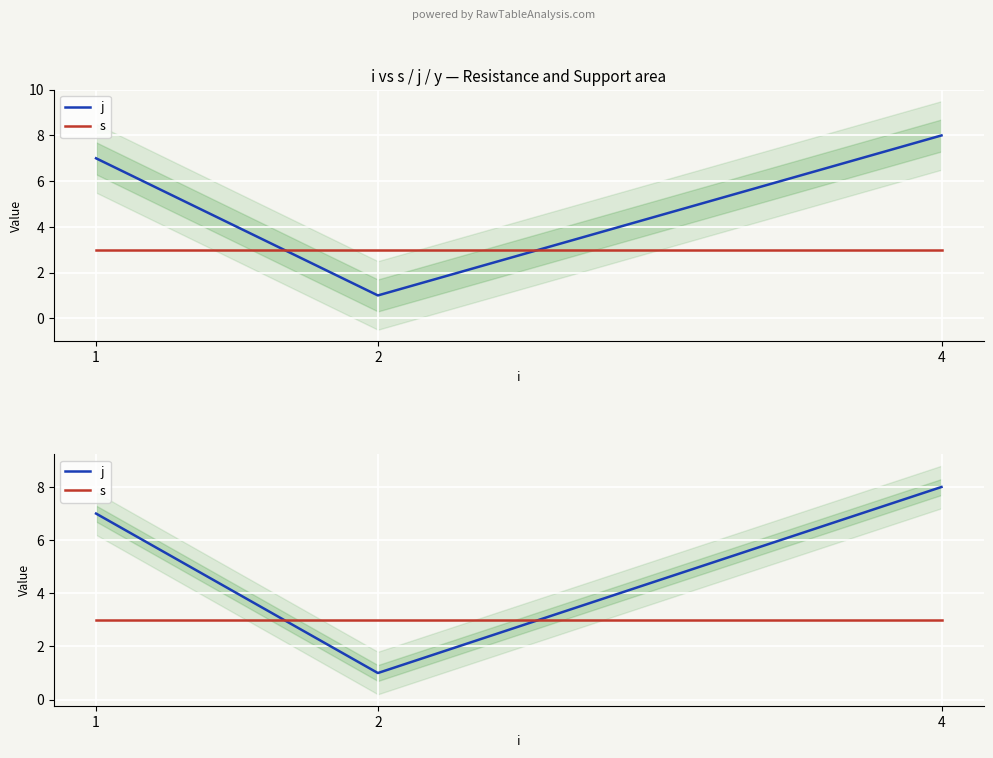

Which series has the widest spread of values?

j